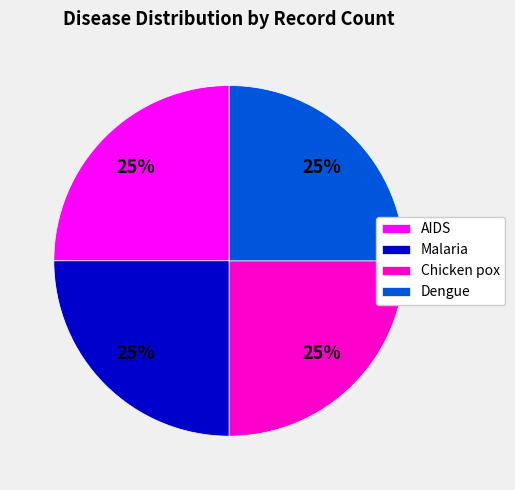

To the nearest percent, what portion does Dengue represent?

25%